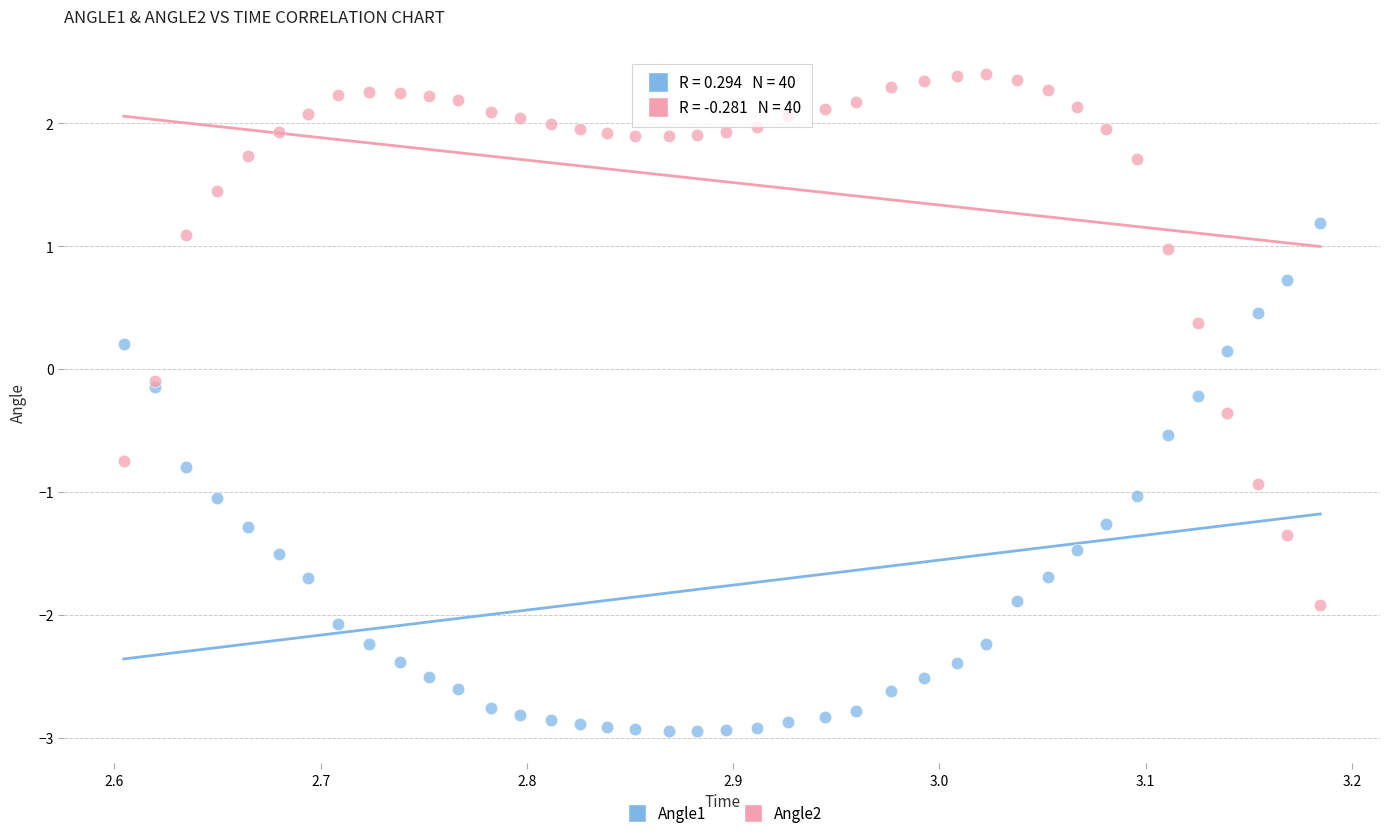

Which series reaches the maximum Y coordinate?

Angle2